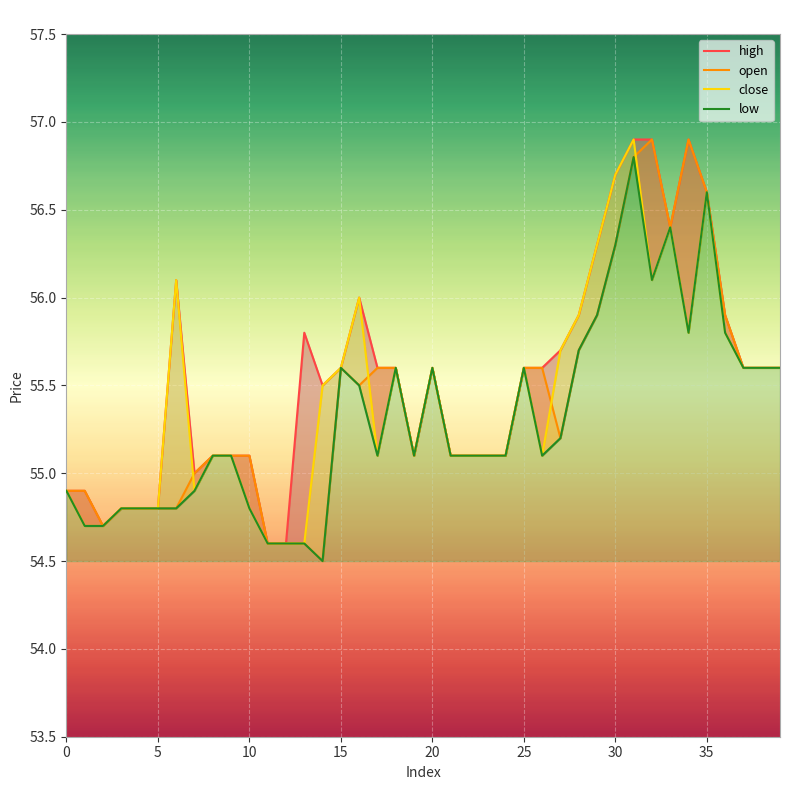

True or false: high and low intersect in this chart.

False